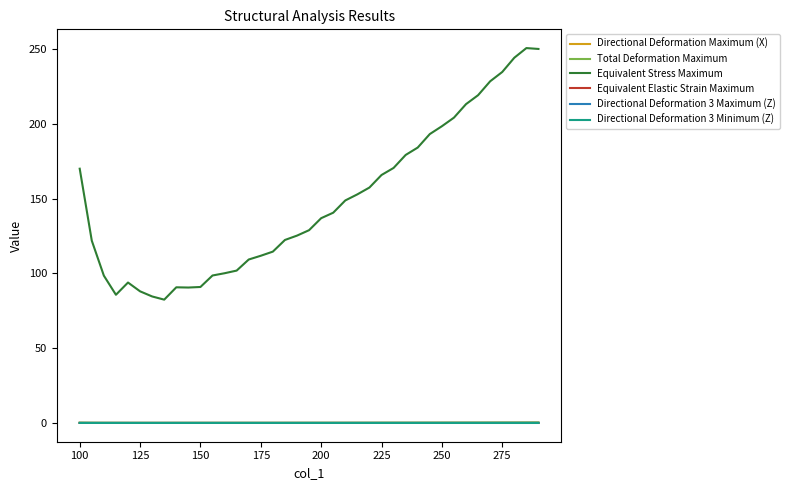

True or false: Equivalent Elastic Strain Maximum and Total Deformation Maximum cross at least once.

False